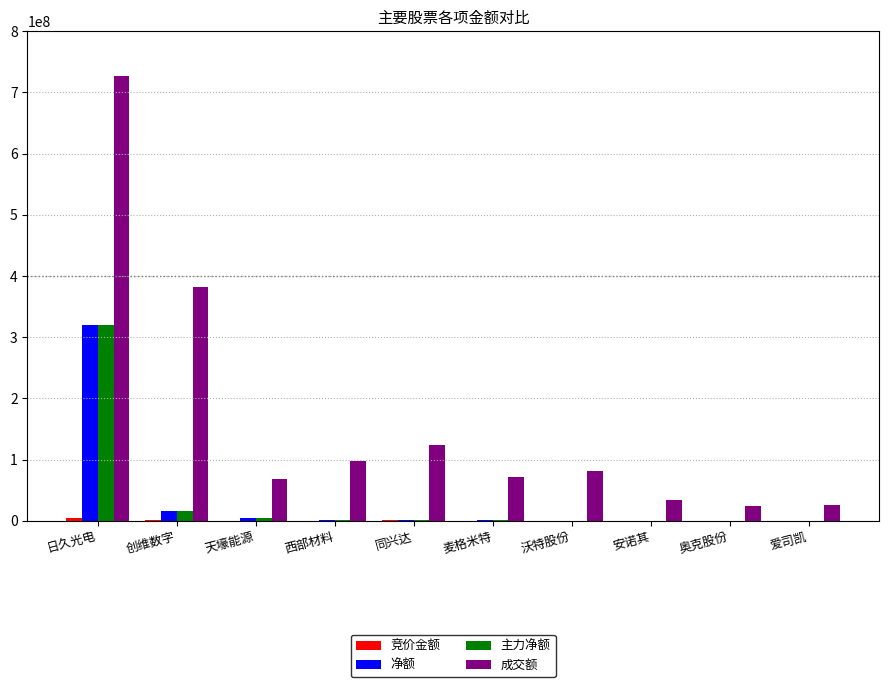

True or false: 净额 has a value of 16601586 at 创维数字.

True